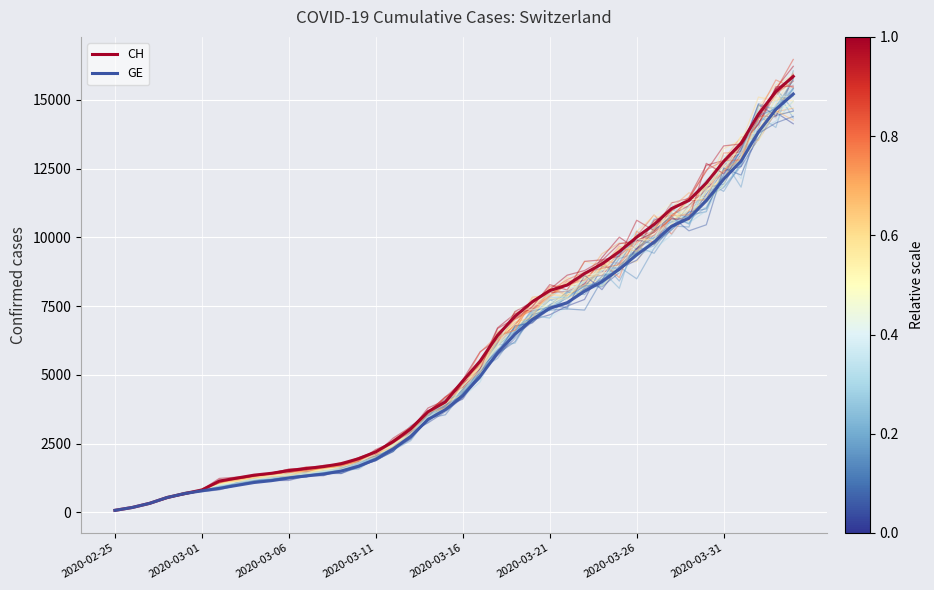

At how many categories does at least one series exceed 10295?

9